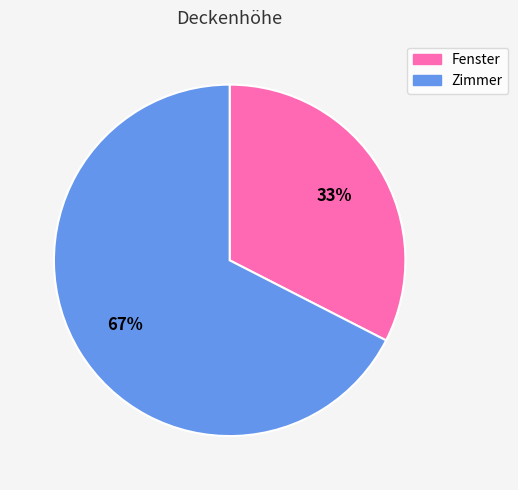

Approximately how many times larger is the value at Fenster compared to Zimmer?

0.5